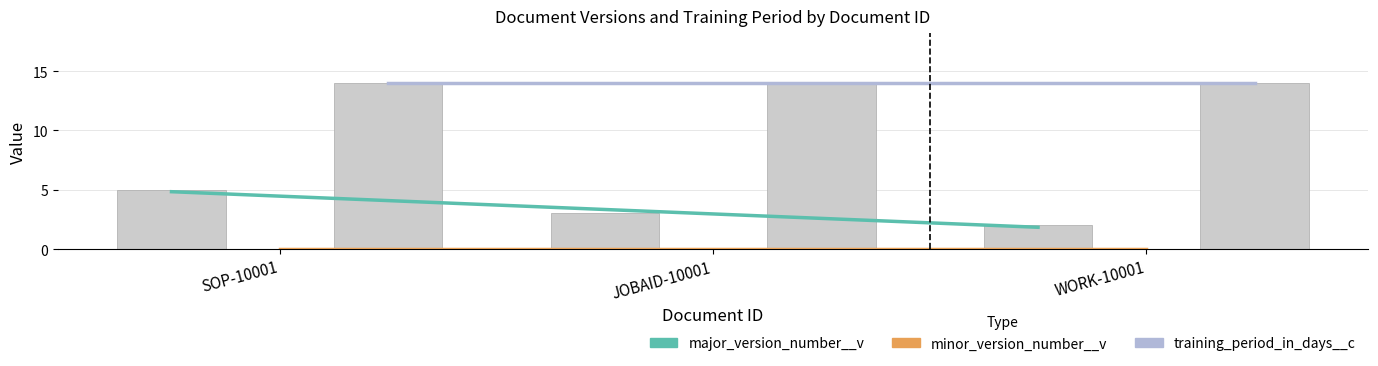

What is the label of the 1st bar from the left?

SOP-10001